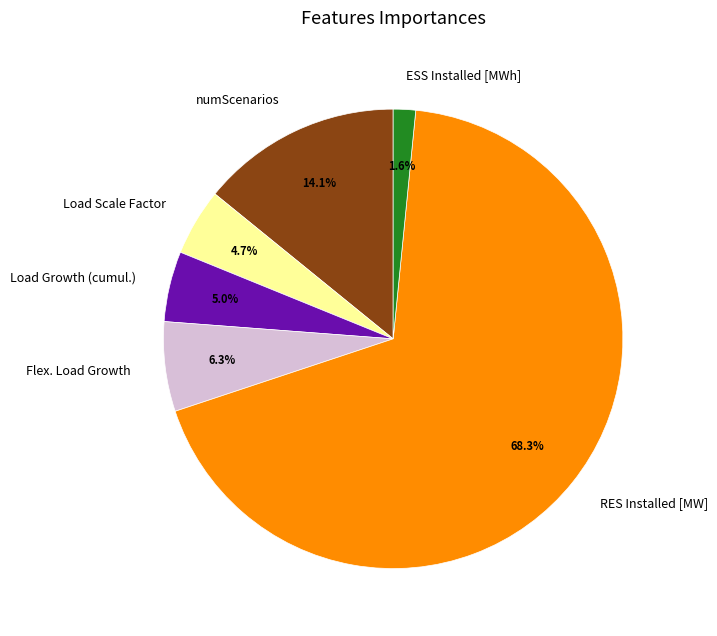

To the nearest percent, what percentage of the pie is ESS Installed [MWh]?

2%